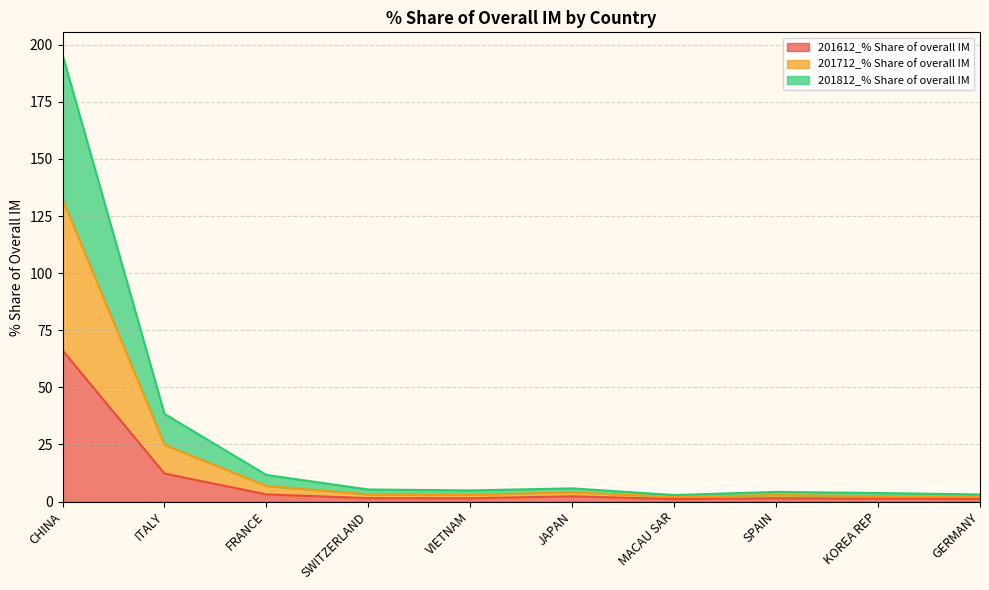

At which category is the sum across all series the highest?

CHINA